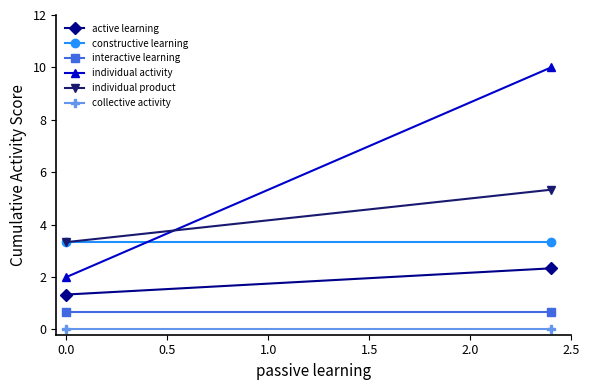

How many distinct data groups are displayed?

6